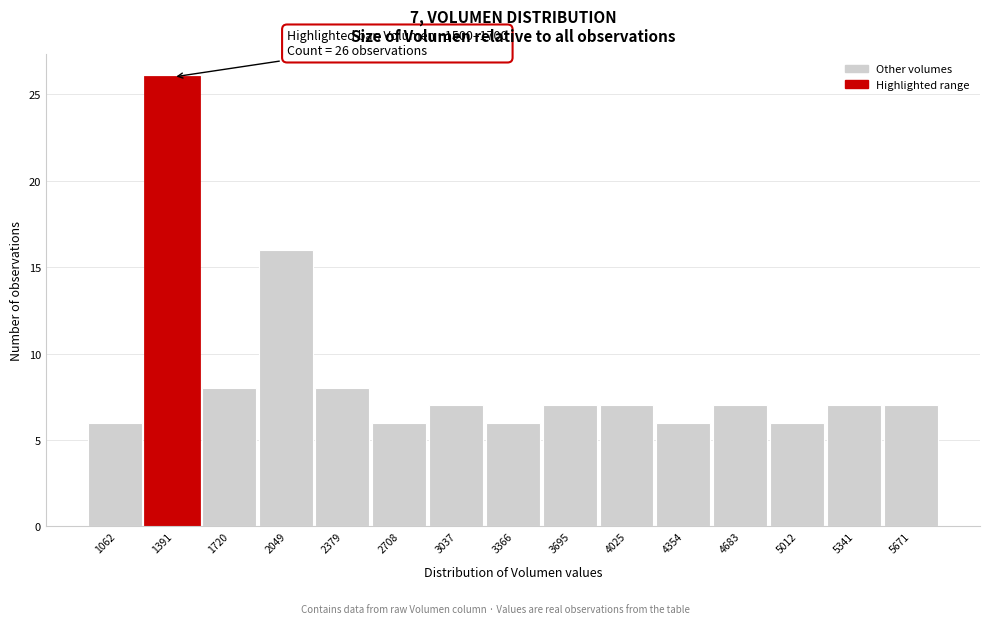

Reading right to left, list all the values displayed in this chart.

5671=7	5341=7	5012=6	4683=7	4354=6	4025=7	3695=7	3366=6	3037=7	2708=6	2379=8	2049=16	1720=8	1391=26	1062=6